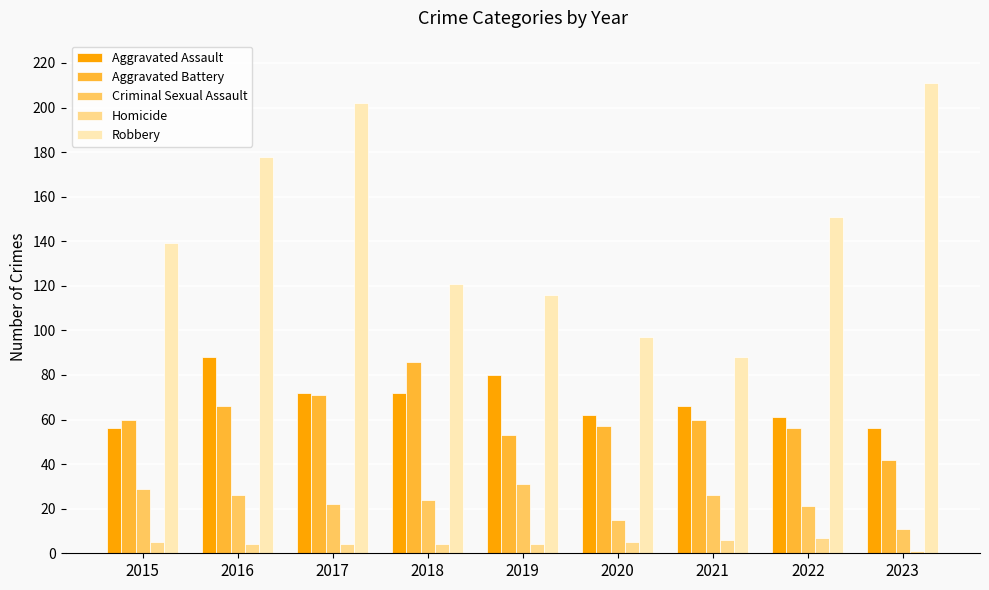

What is the smallest value displayed?

1